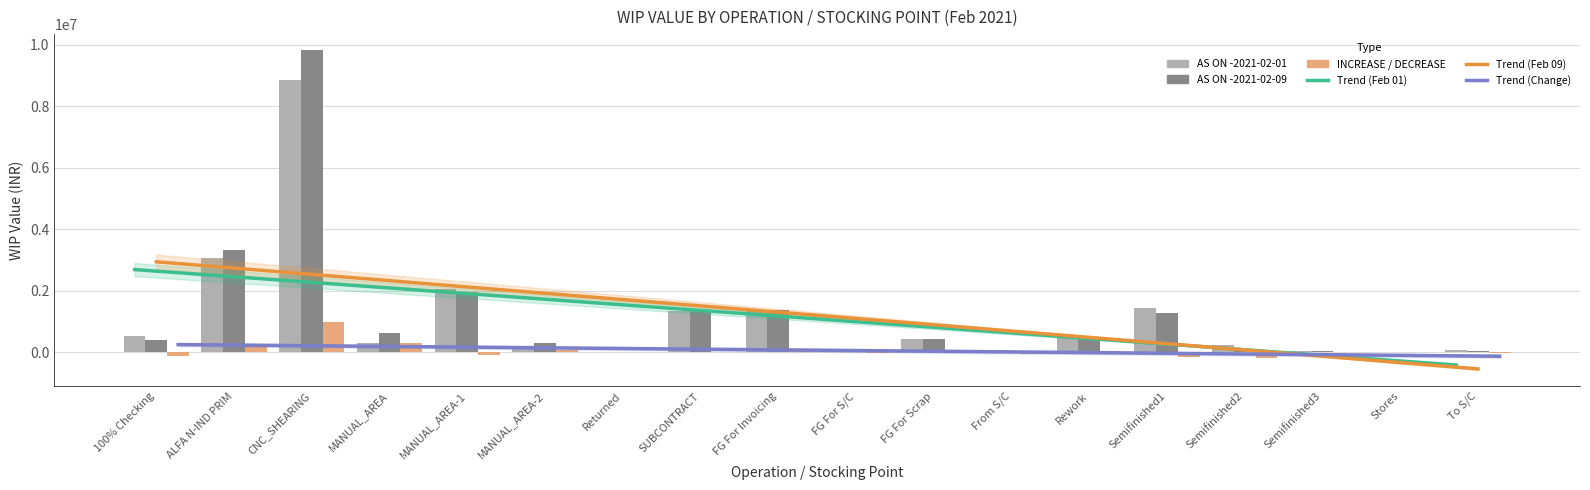

How many values in INCREASE / DECREASE IN STOCK are above zero?

8